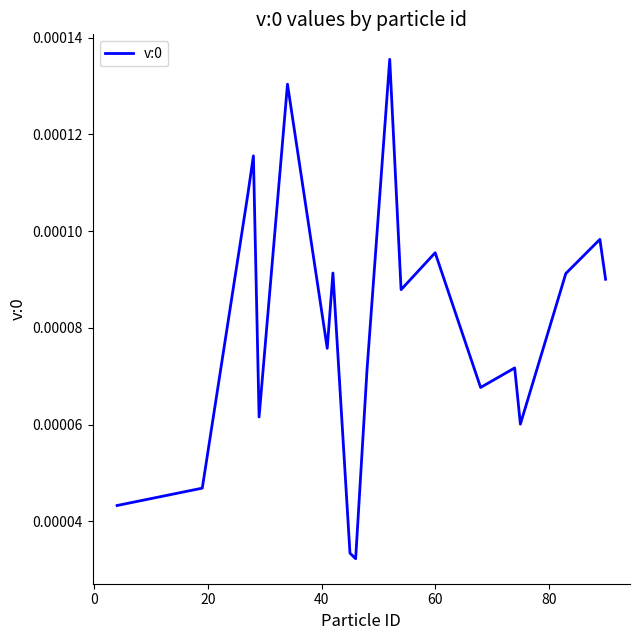

Is this an area chart (filled region under the line)?

No